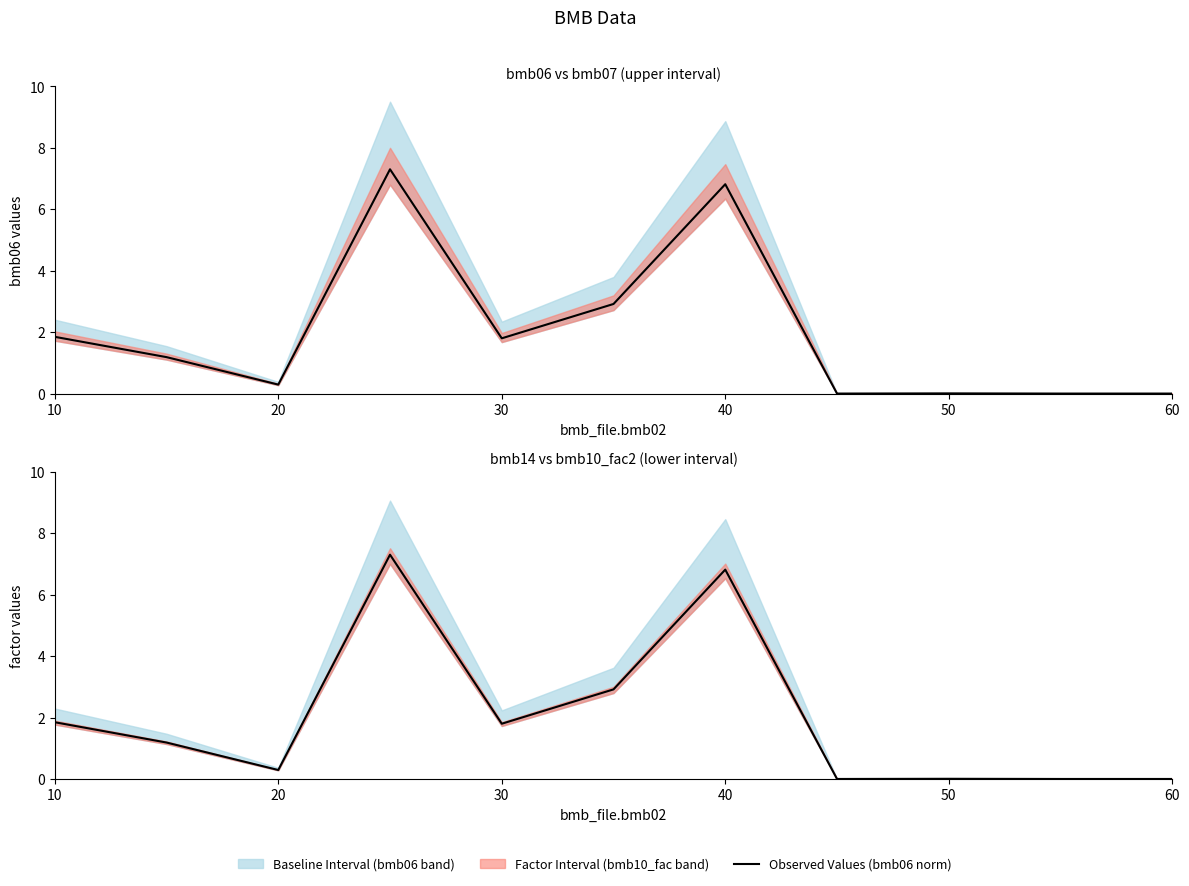

True or false: the data shows 3.9 at 60.

False